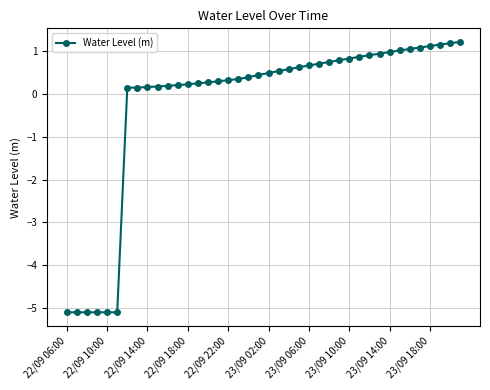

Count the number of values greater than 0.

34